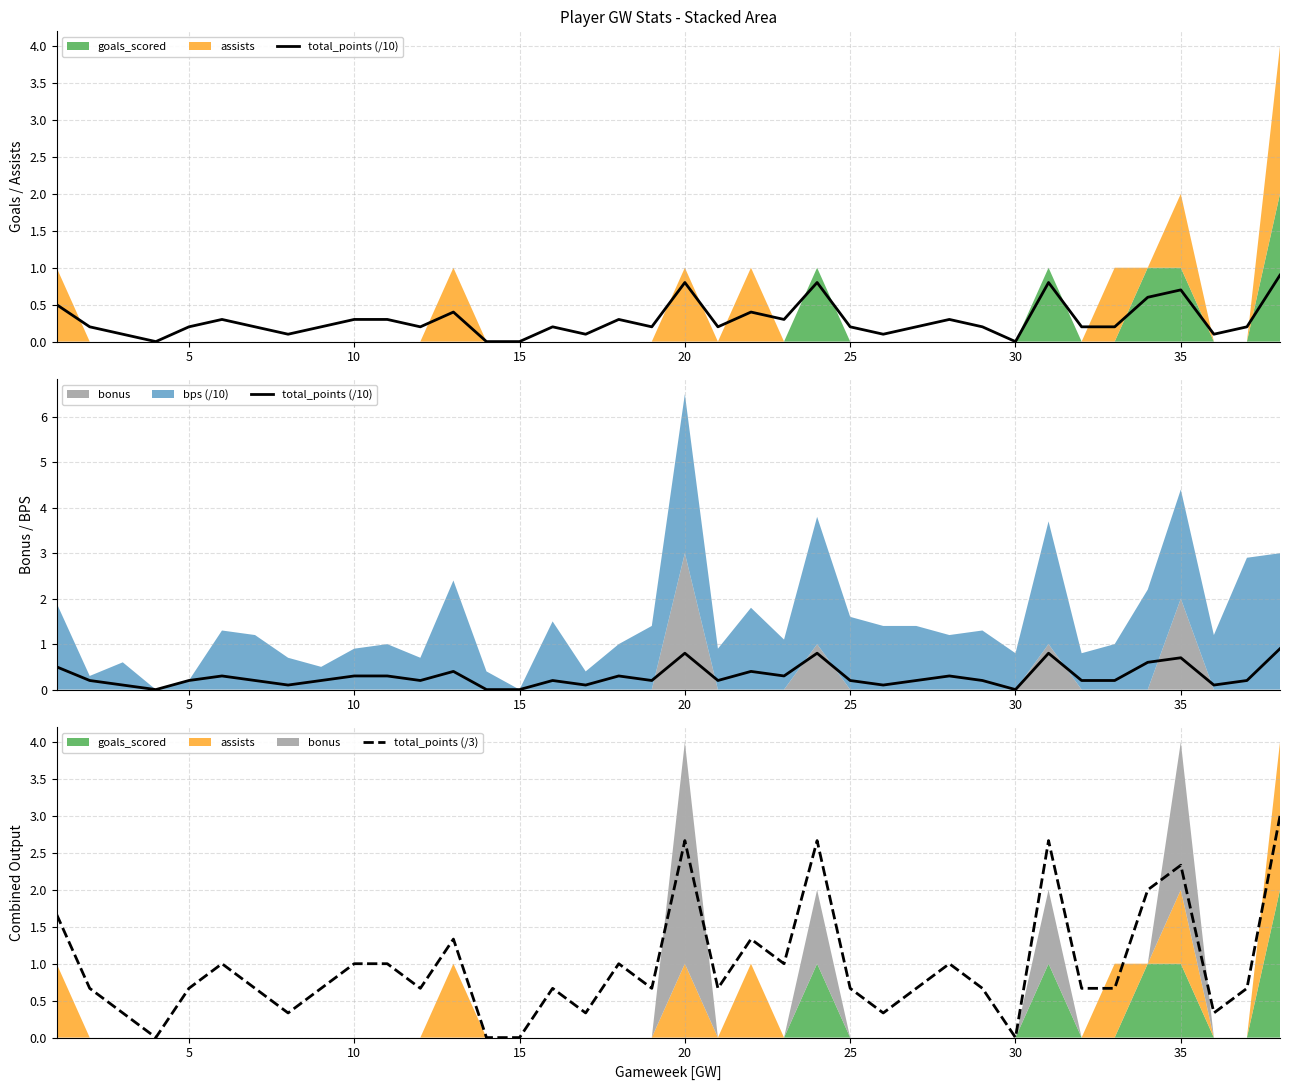

What is the greatest value displayed?

3.0